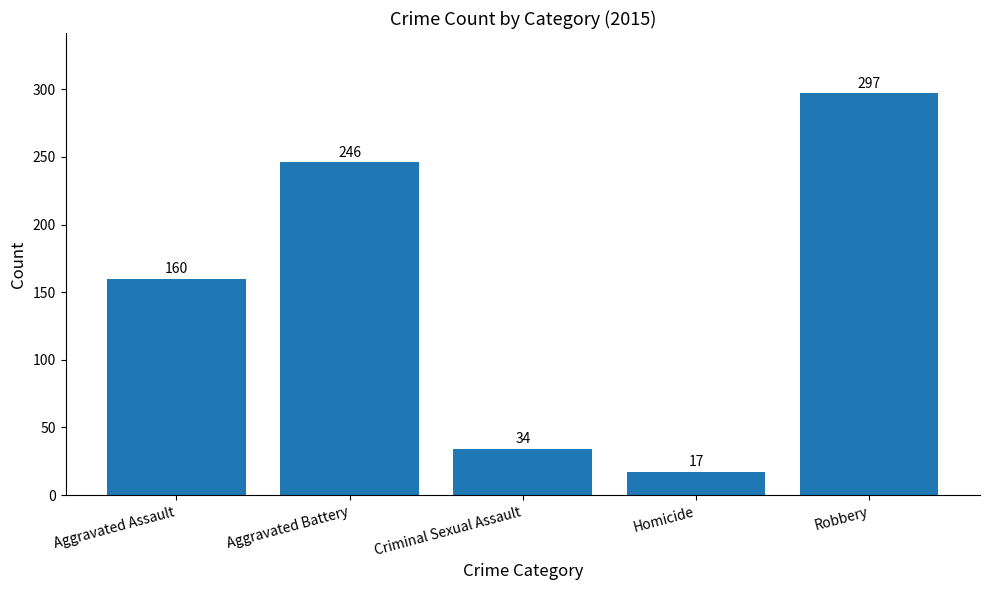

The chart shows a value of 297 at Robbery. True or false?

True